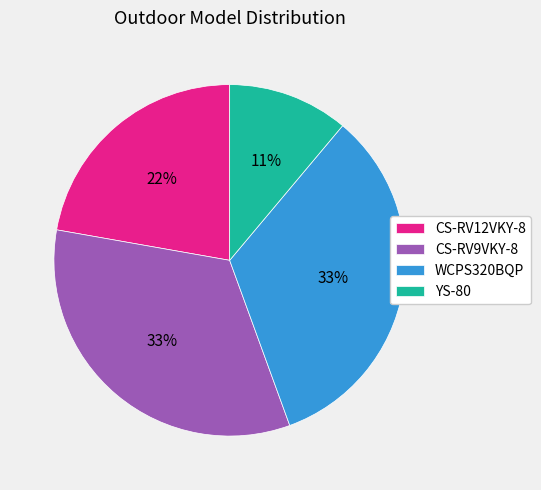

To the nearest percent, what is the average slice percentage?

25%